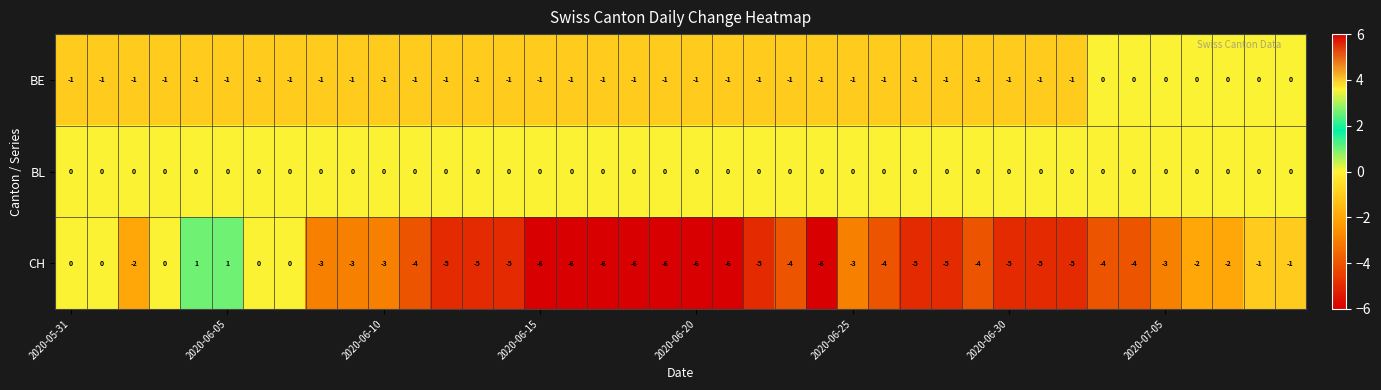

Count the number of data series in this chart.

3